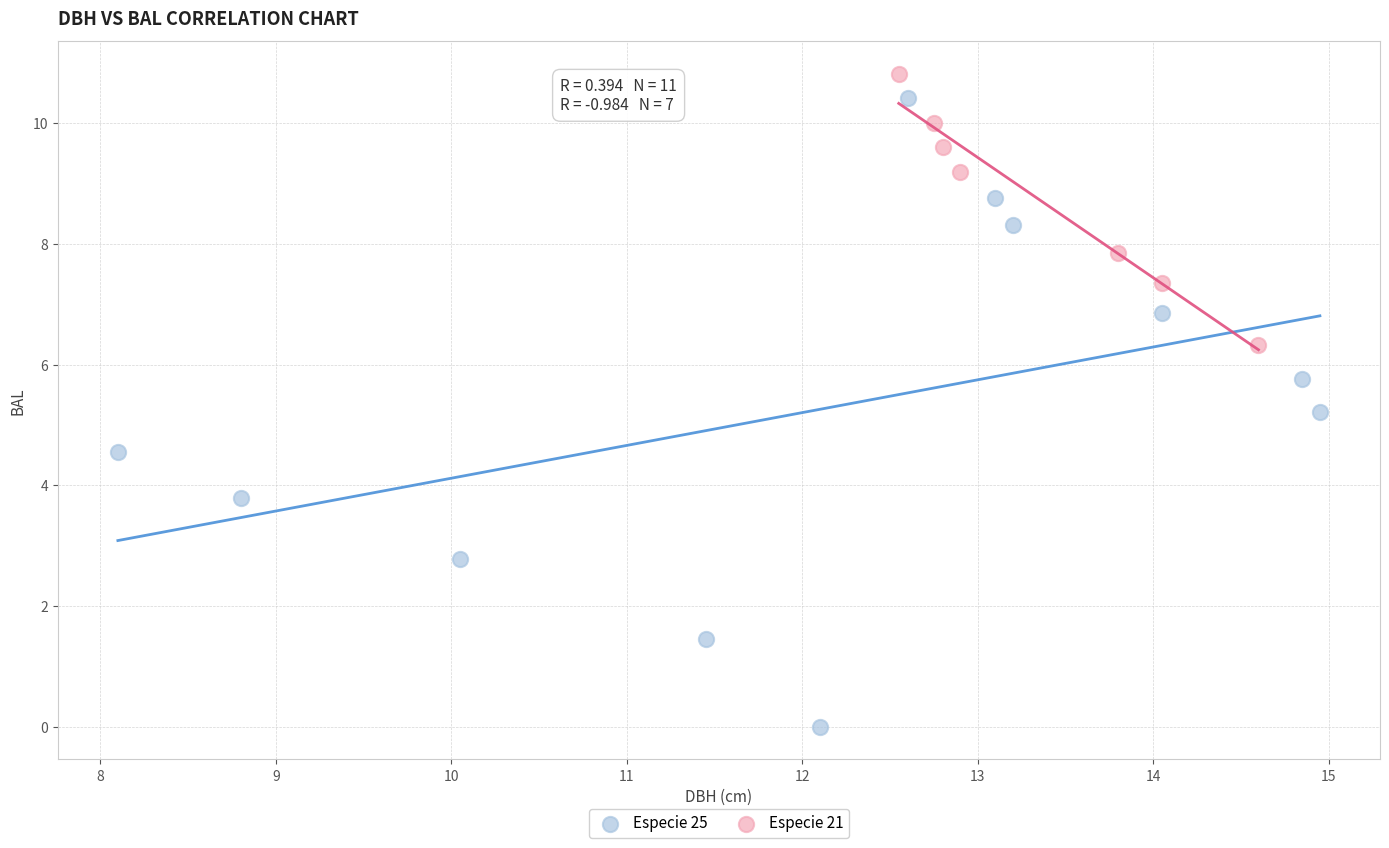

Which series has the widest spread of Y values?

Especie 25